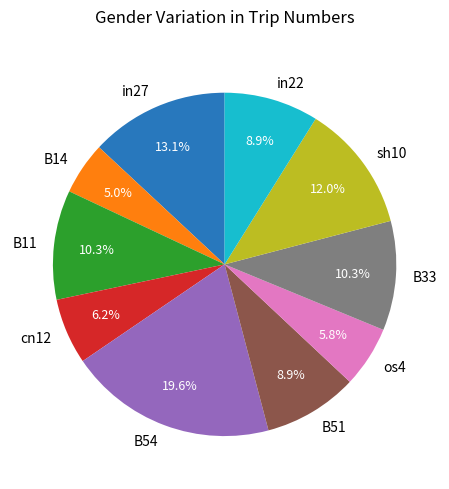

Which category has the biggest portion of the pie?

B54